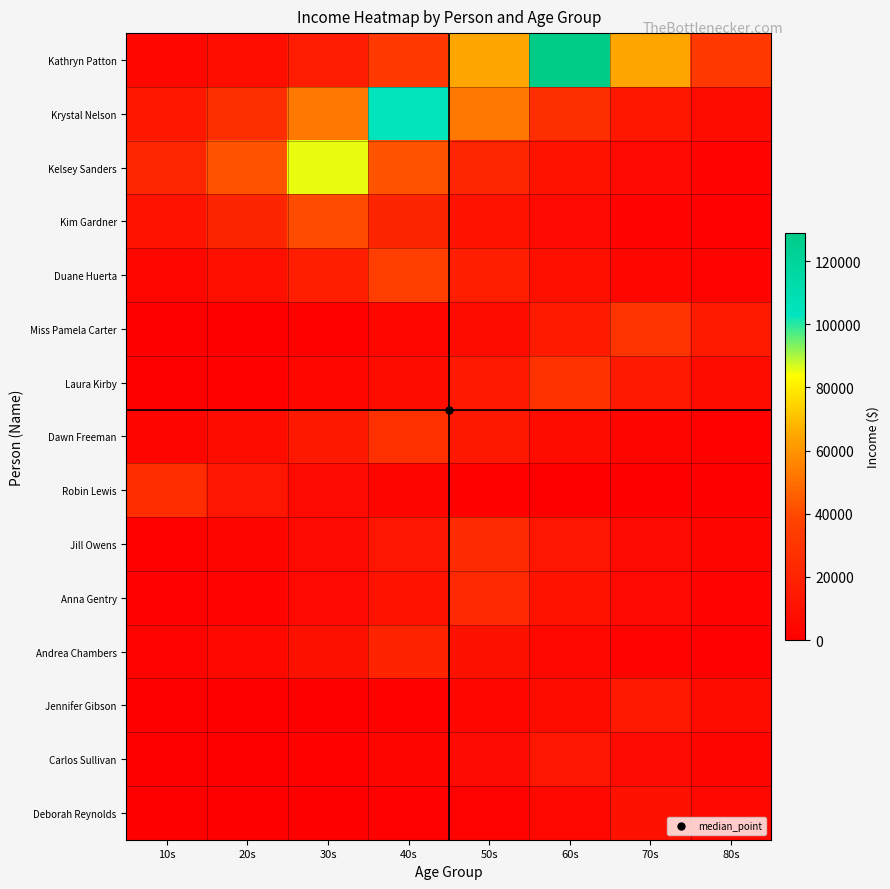

Which has a higher value, 10s or 20s?

20s